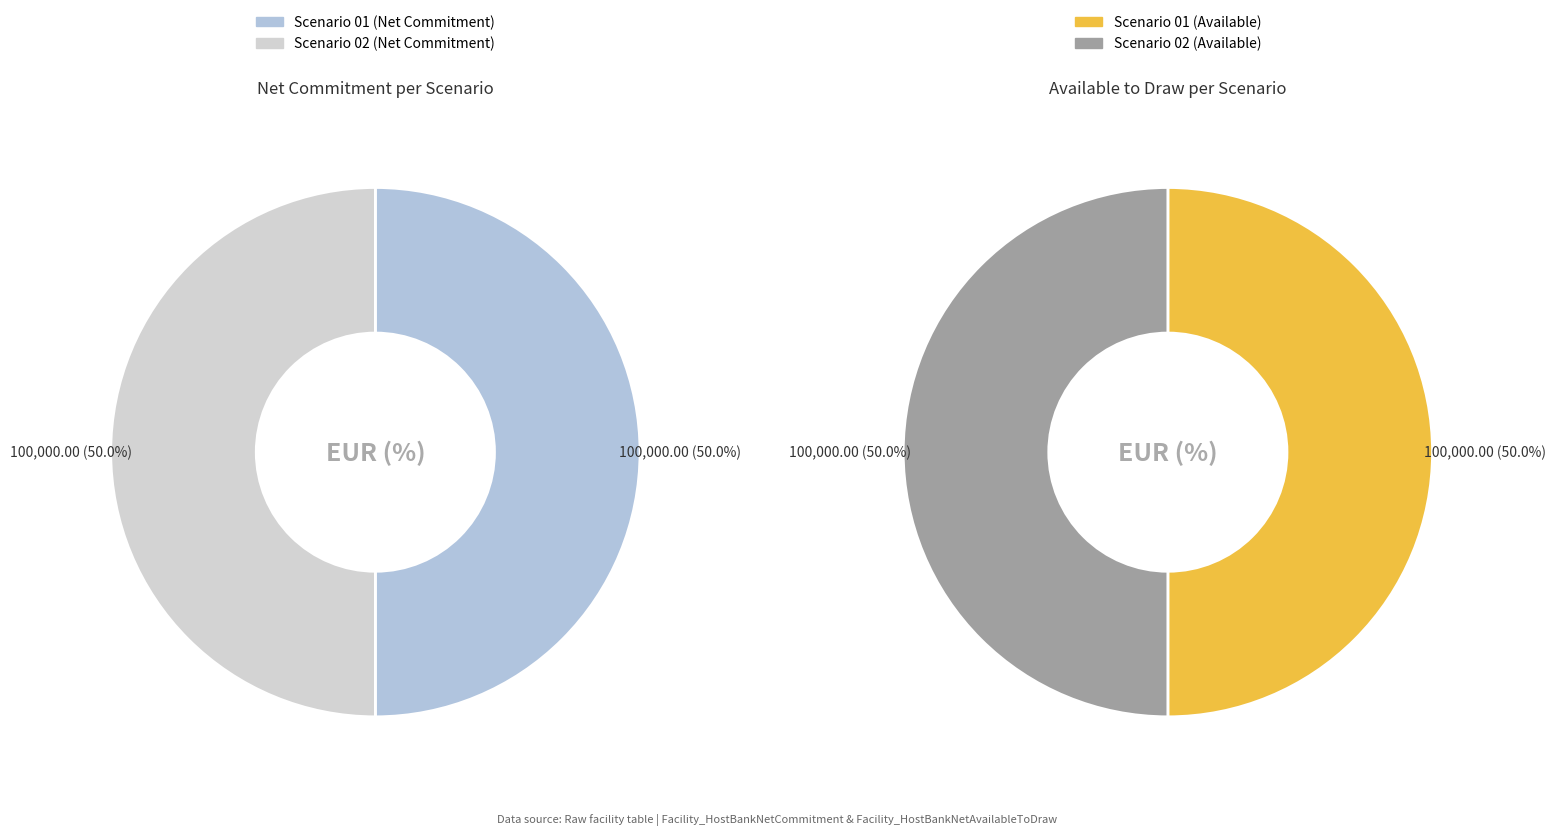

True or false: COMSEE_SCENARIO_02 accounts for 50% of the total.

True